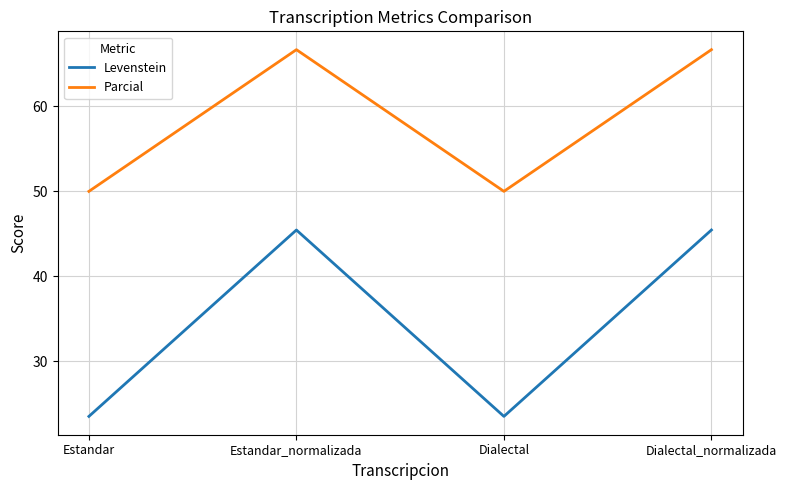

Is the value of Levenstein at Estandar greater than the value of Parcial at Dialectal?

No